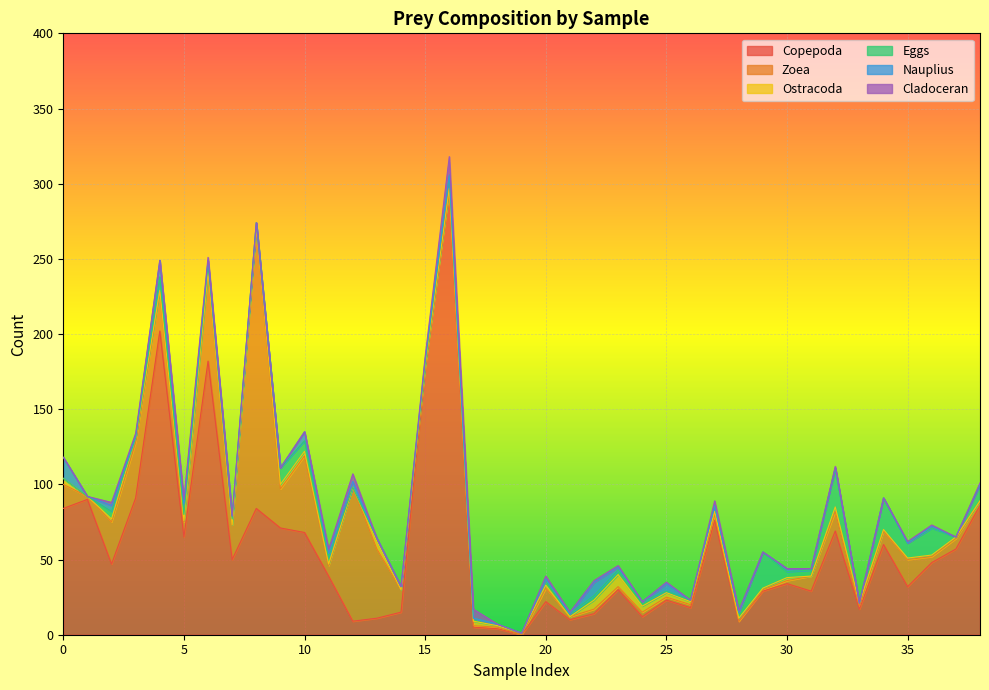

What is the greatest value displayed?

296